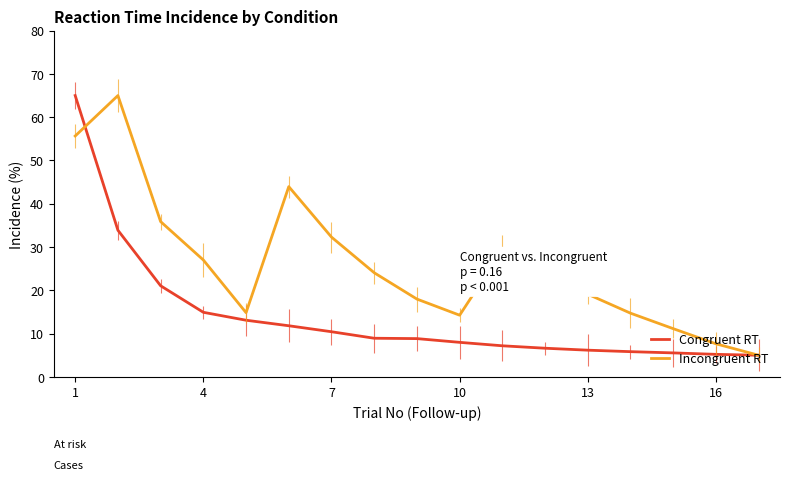

Reading right to left, list all the values displayed in this chart.

Congruent RT: 5.0	5.2	5.5	5.8	6.2	6.6	7.2	8.0	8.8	8.9	10.4	11.8	13.1	14.9	21.1	33.9	65.0
Incongruent RT: 5.0	7.6	11.1	14.7	19.1	24.2	29.3	14.3	18.0	24.1	32.3	44.0	14.8	27.0	35.9	65.0	55.7